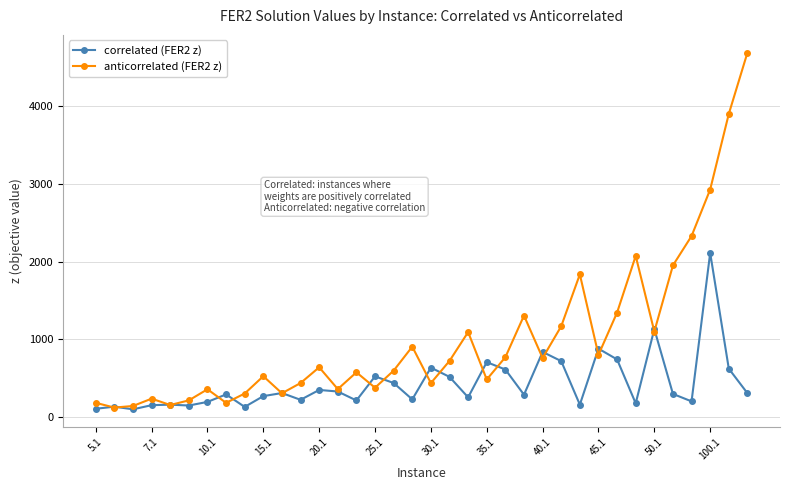

Which series has the largest total across all categories?

anticorrelated (FER2 z)